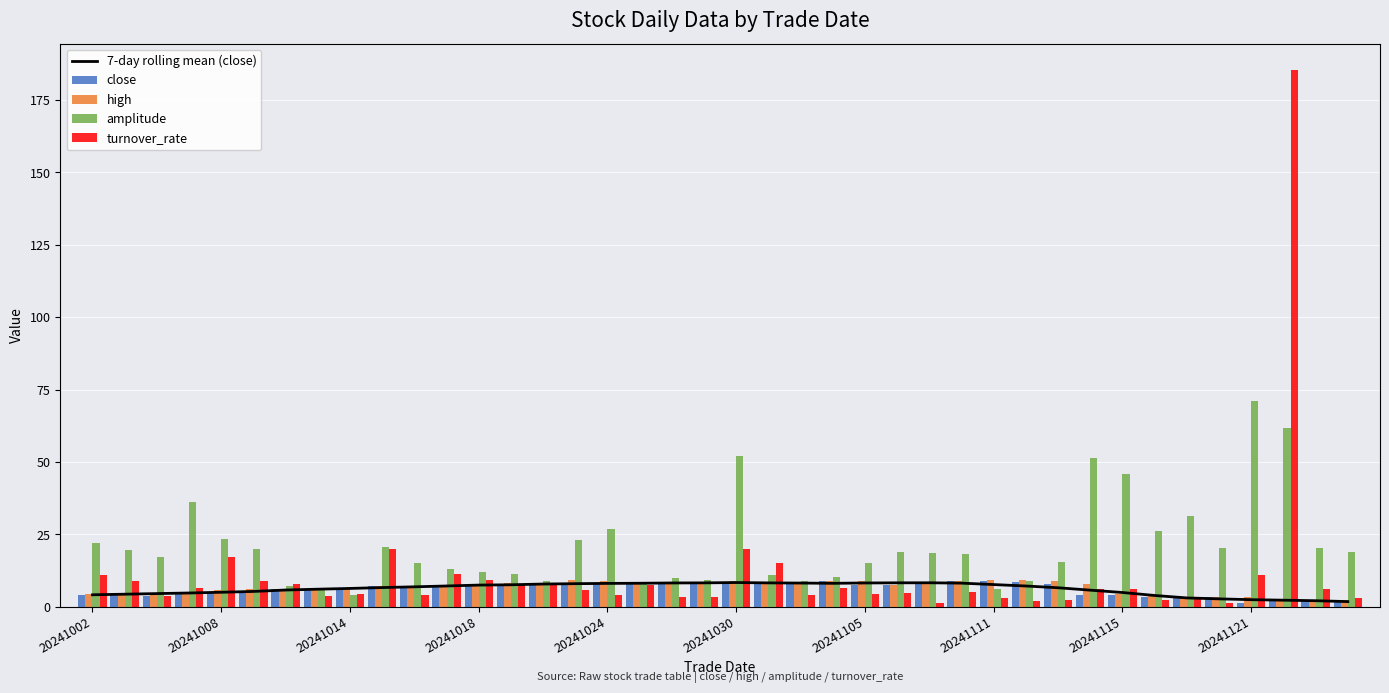

Which series has the largest total across all categories?

amplitude